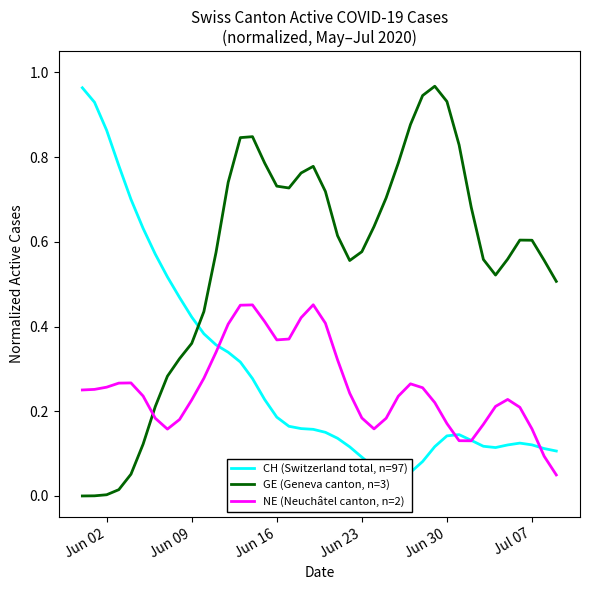

How many interior local peaks does the NE (Neuchâtel canton, n=2) series have?

5